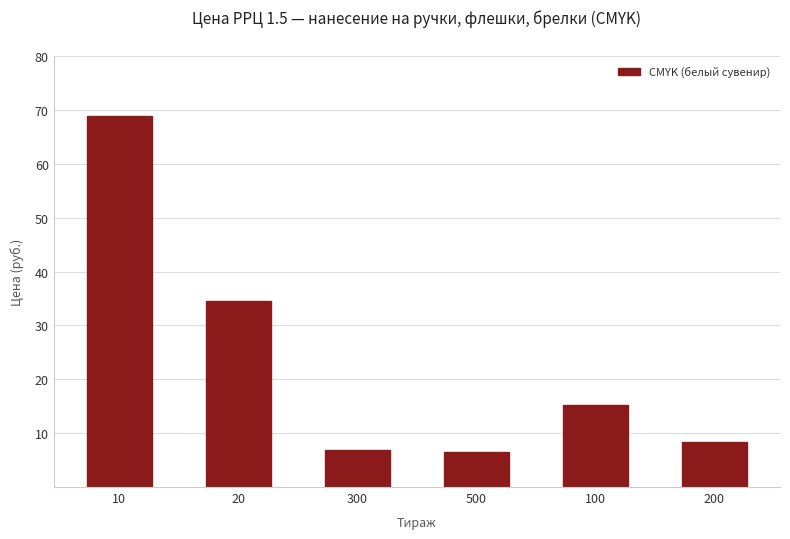

What position from the left is 20?

2